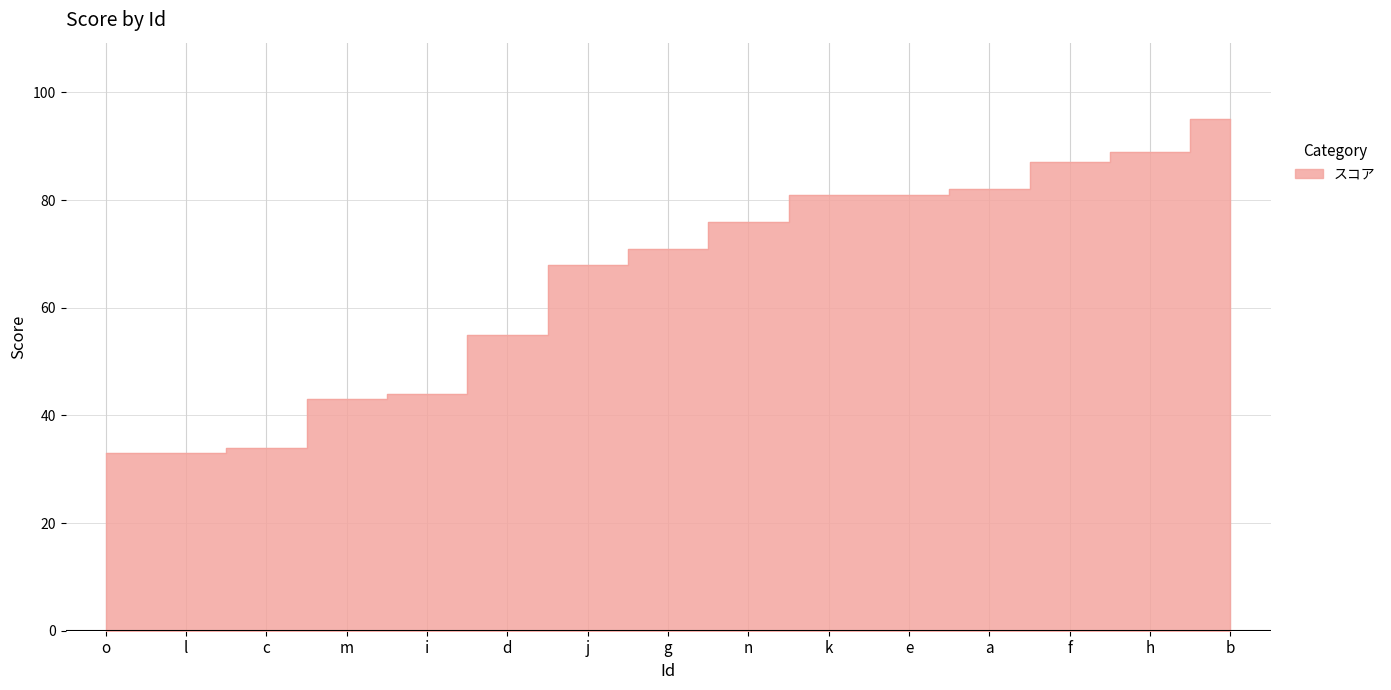

Is it true that the value at l is 33?

True